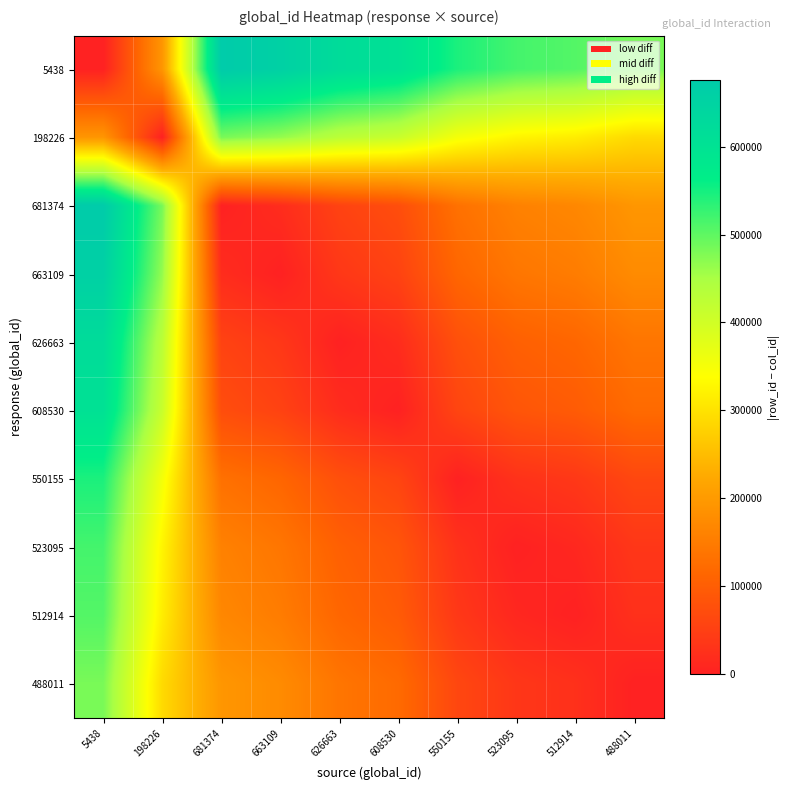

Rank the series at 488011 from lowest to highest value.

488011, 512914, 523095, 550155, 608530, 626663, 663109, 681374, 198226, 5438